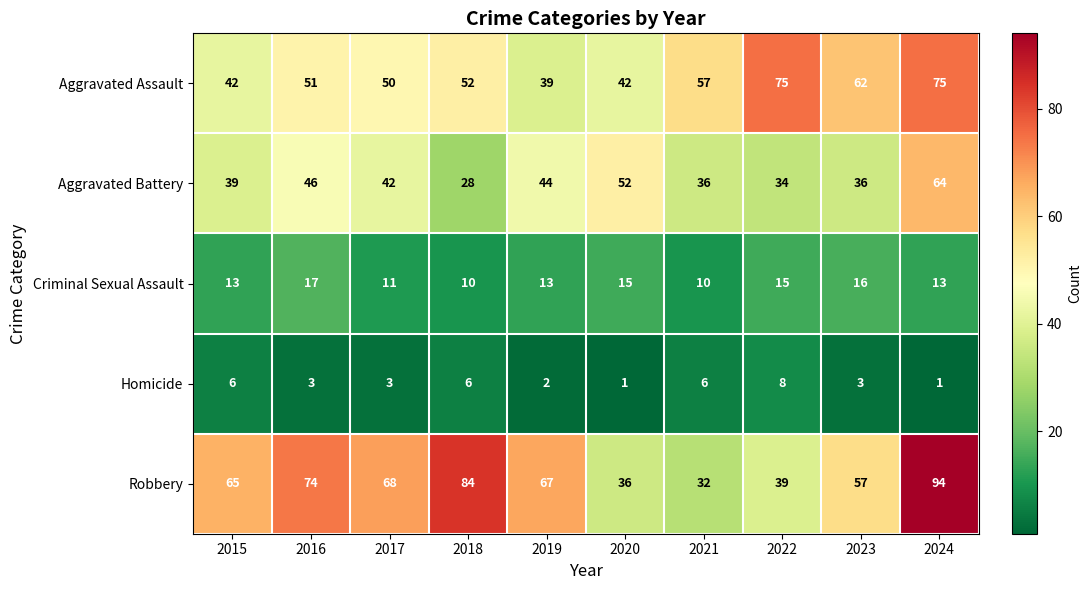

Rank the series by their maximum value, from lowest to highest.

Homicide, Criminal Sexual Assault, Aggravated Battery, Aggravated Assault, Robbery